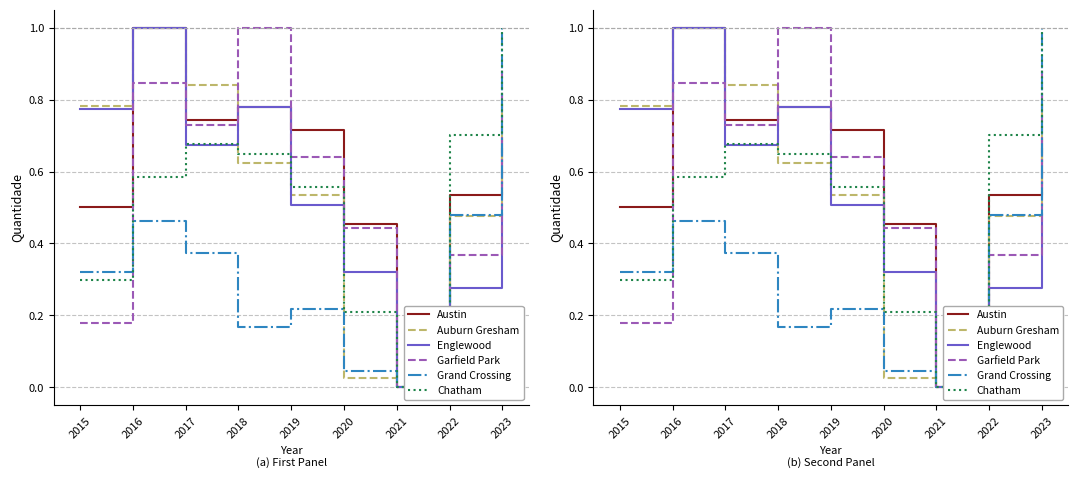

What is the sum of all Auburn Gresham values?

5.1